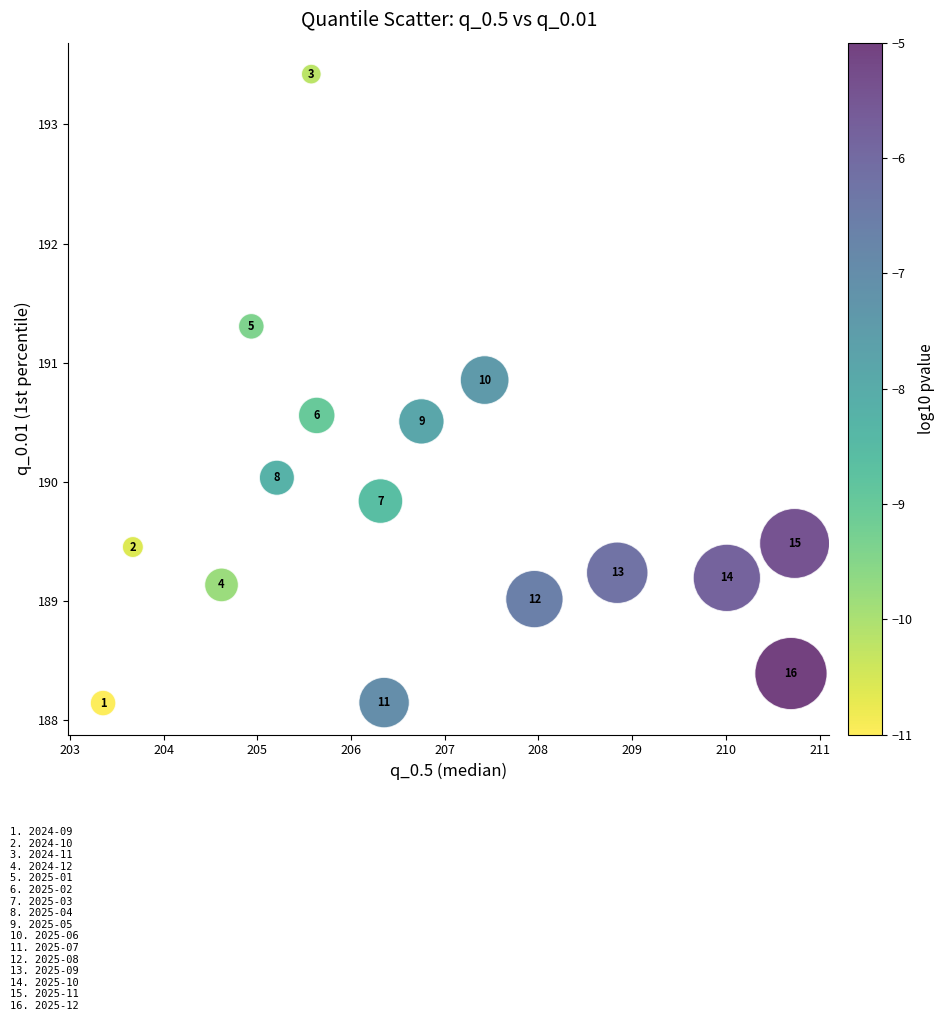

What is the range of Y values (max minus min)?

5.3